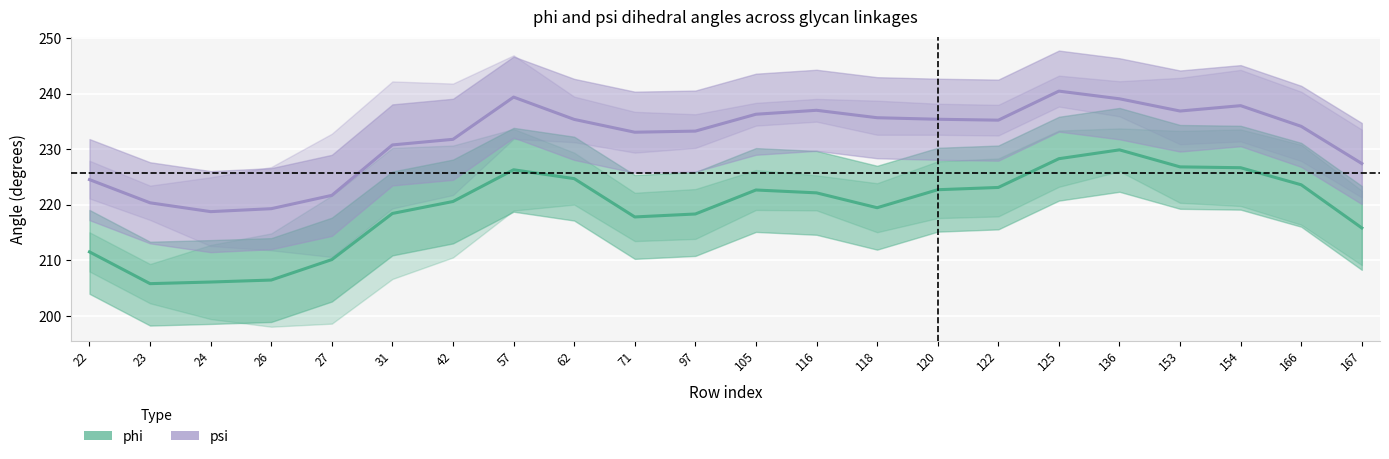

At which label is phi closest to 217?

71